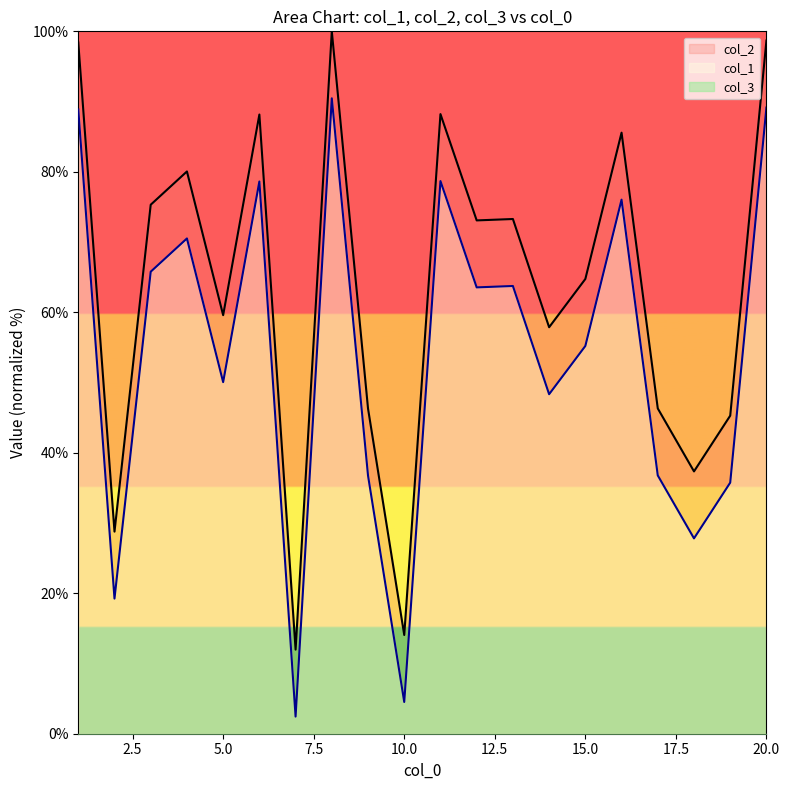

Reading right to left, what are all the values shown in this chart?

col_1: 20=98.7	19=45.3	18=37.3	17=46.3	16=85.6	15=64.7	14=57.9	13=73.3	12=73.1	11=88.2	10=14.1	9=46.3	8=100.0	7=12.0	6=88.2	5=59.6	4=80.0	3=75.3	2=28.8	1=98.4
col_2: 20=89.1	19=35.7	18=27.8	17=36.8	16=76.0	15=55.2	14=48.3	13=63.7	12=63.5	11=78.7	10=4.5	9=36.8	8=90.5	7=2.4	6=78.6	5=50.1	4=70.5	3=65.8	2=19.2	1=88.9